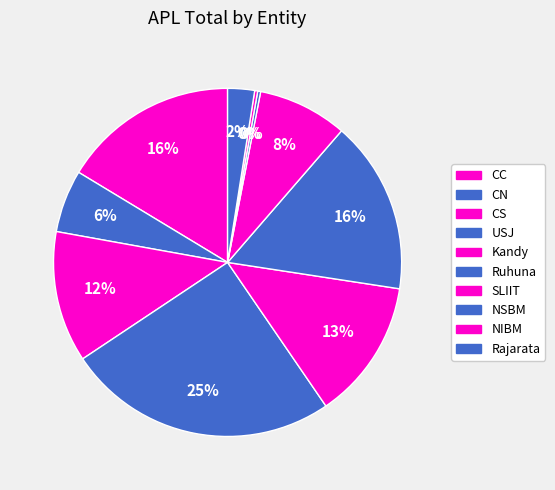

How many slices are in this pie chart?

10